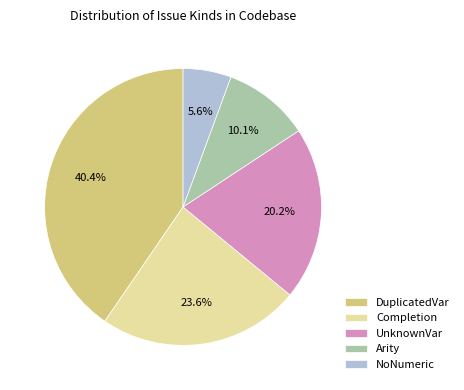

Is there a majority slice in this chart?

No